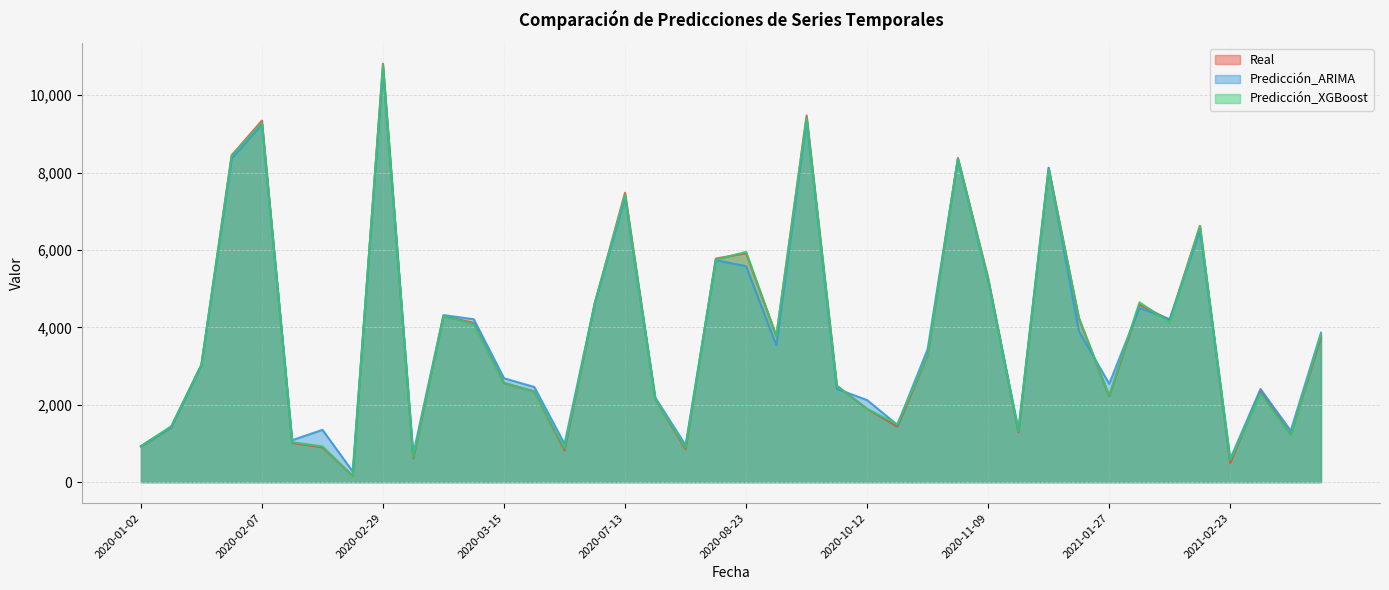

What are all the series names shown in the legend?

Real, Predicción_ARIMA, Predicción_XGBoost